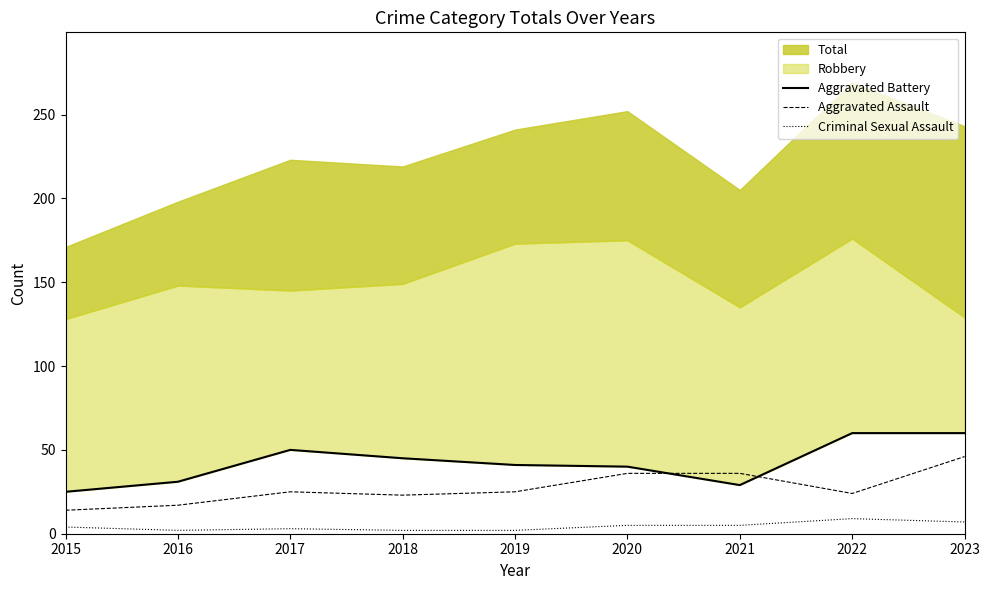

True or false: Criminal Sexual Assault and Aggravated Battery intersect in this chart.

False